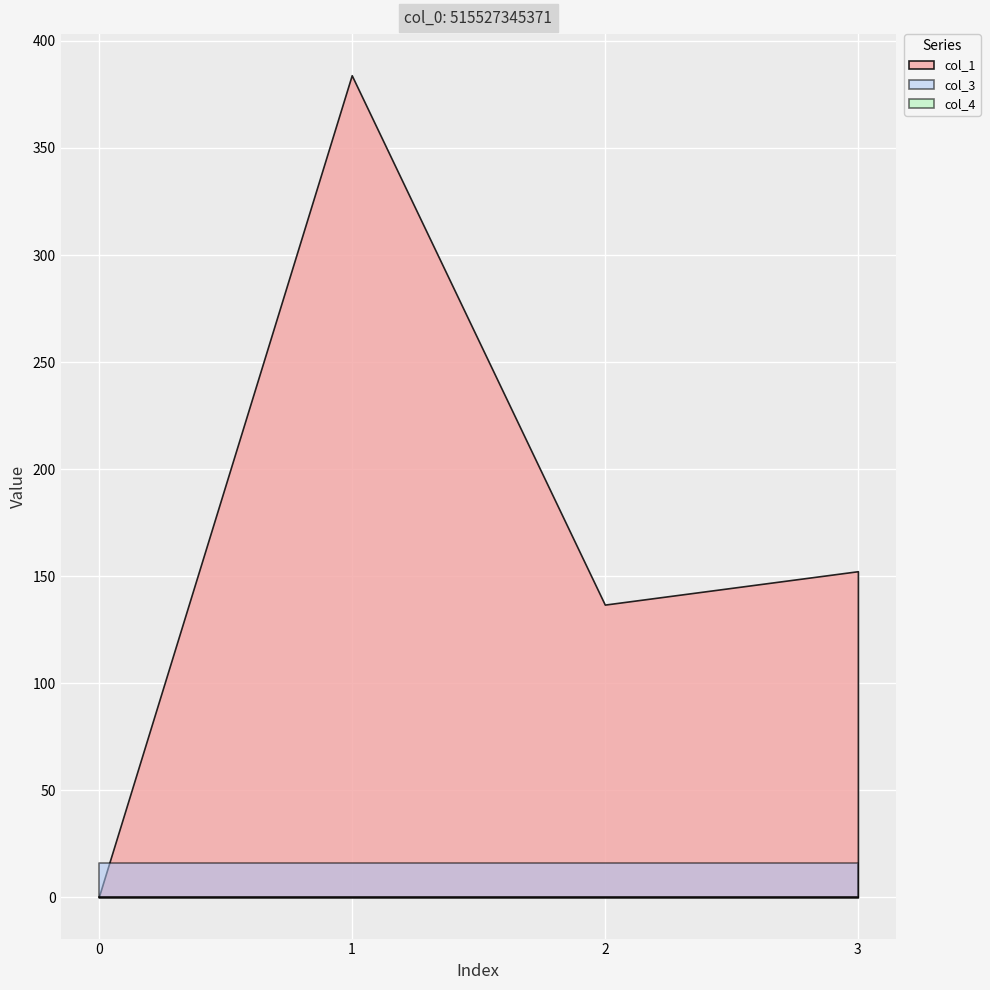

How many values in col_1 are above zero?

3